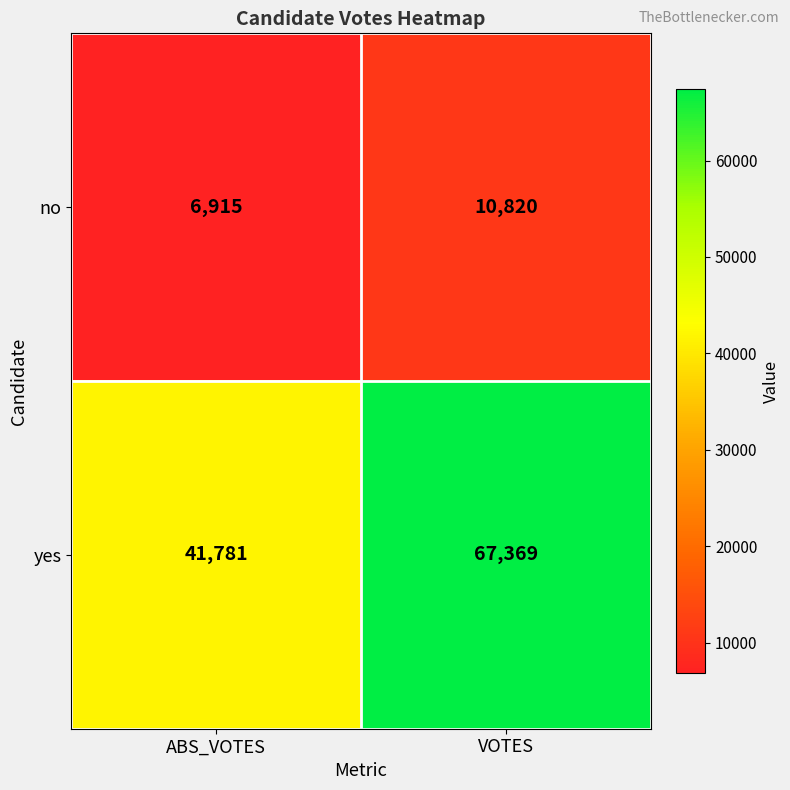

Between ABS_VOTES and VOTES, which series saw the biggest shift?

yes